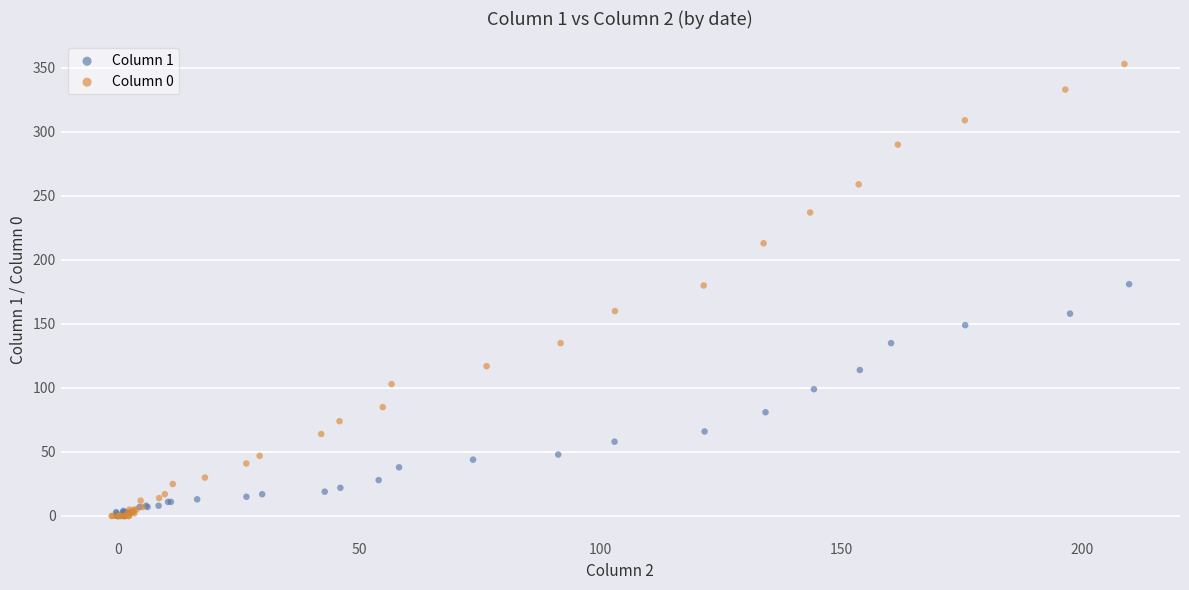

Which series has the largest Y range (max minus min)?

Column 0